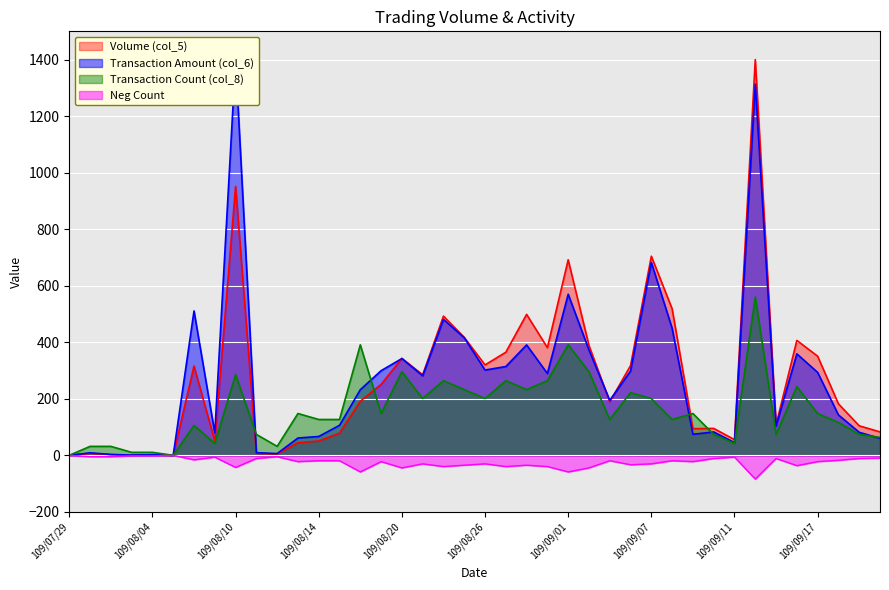

What is the spread (max minus min) of values at 109/09/14?

1484.0